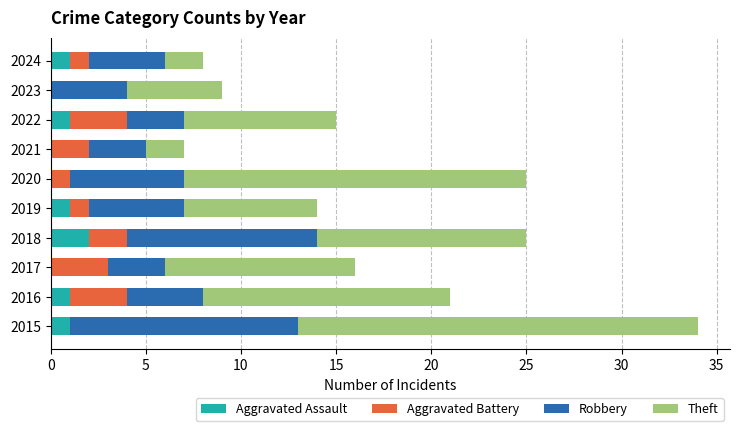

Is it true that Aggravated Assault equals 1 at 2016?

True